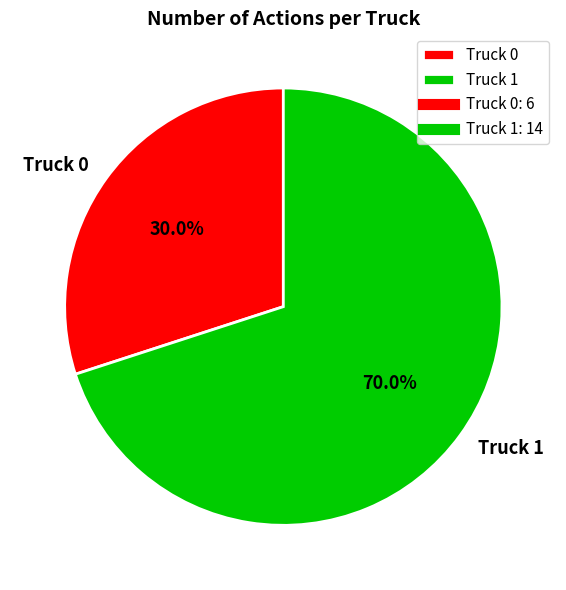

Which category accounts for the majority?

Truck 1